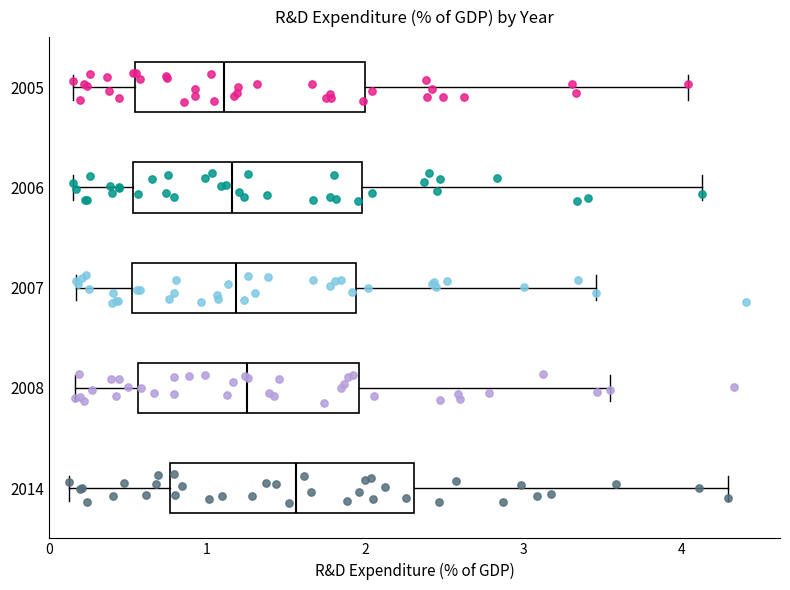

Reading bottom to top, read every box against the x-axis: the position of its median line, the range the box covers, and the ends of its whiskers. The values are not printed on the chart, so give them approximately, as read against the axis.

2014: median 1.6, box 0.8 to 2.3, whiskers 0.1 to 4.3
2008: median 1.3, box 0.6 to 2.0, whiskers 0.2 to 3.5
2007: median 1.2, box 0.5 to 1.9, whiskers 0.2 to 3.5
2006: median 1.2, box 0.5 to 2.0, whiskers 0.2 to 4.1
2005: median 1.1, box 0.5 to 2.0, whiskers 0.2 to 4.0